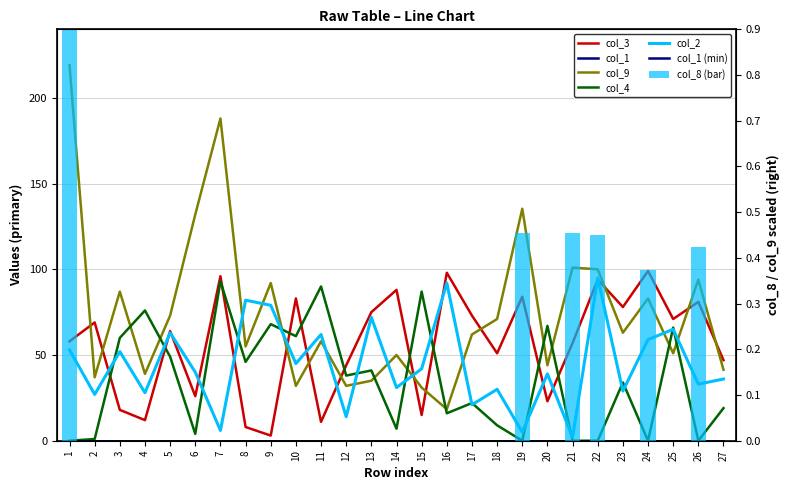

Read the col_3 value at 20.

23.0